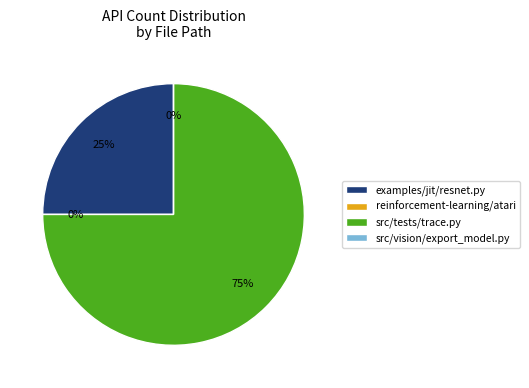

Which slice is the largest?

src/tests/trace.py